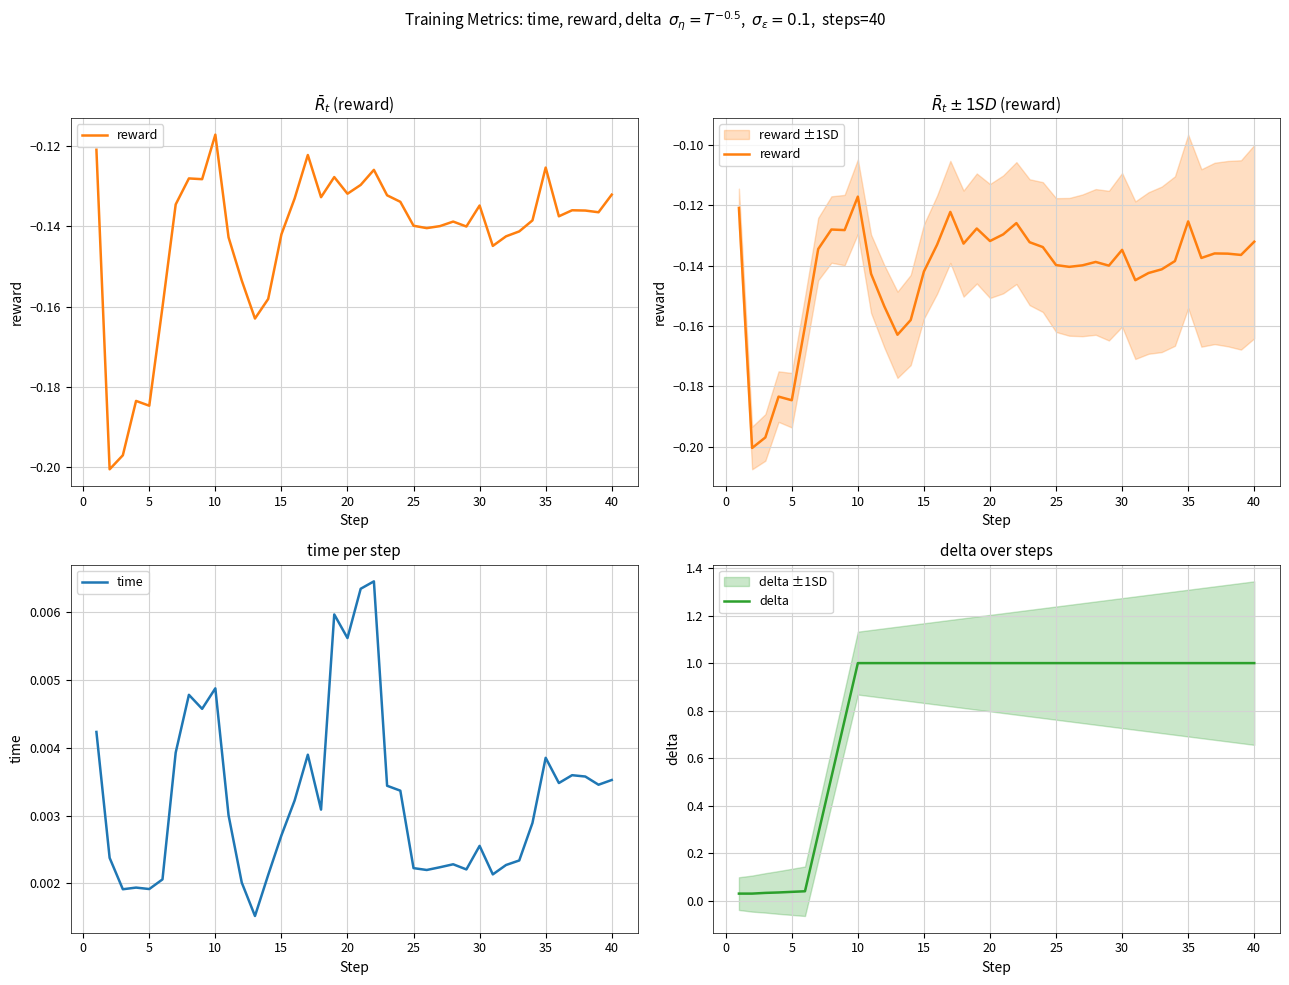

The delta series shows 1.0 at 15. True or false?

True